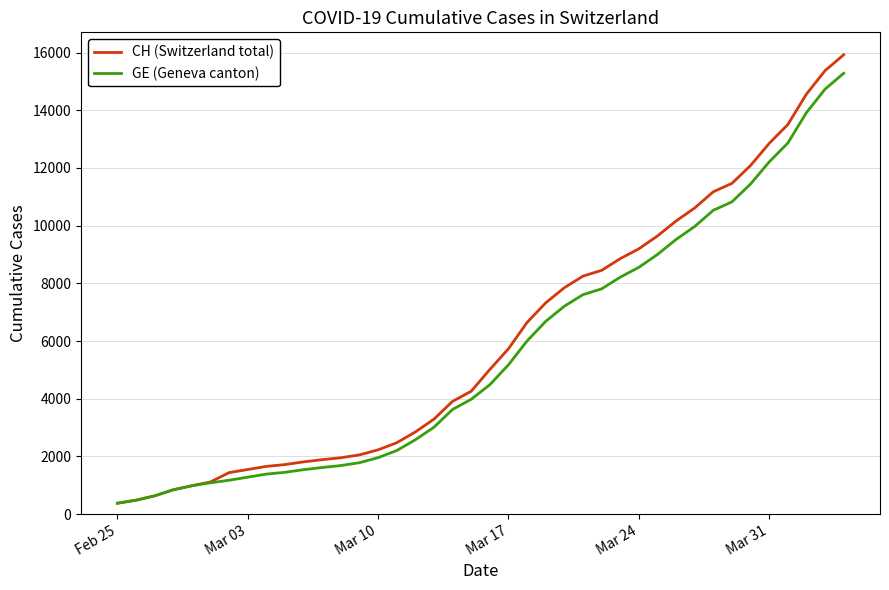

Which series has the widest spread of values?

CH (Switzerland total)